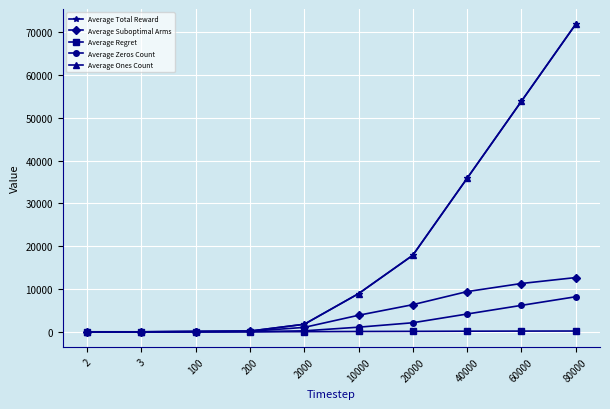

Rank the series at 20000 from highest to lowest value.

Average Total Reward, Average Ones Count, Average Suboptimal Arms, Average Zeros Count, Average Regret